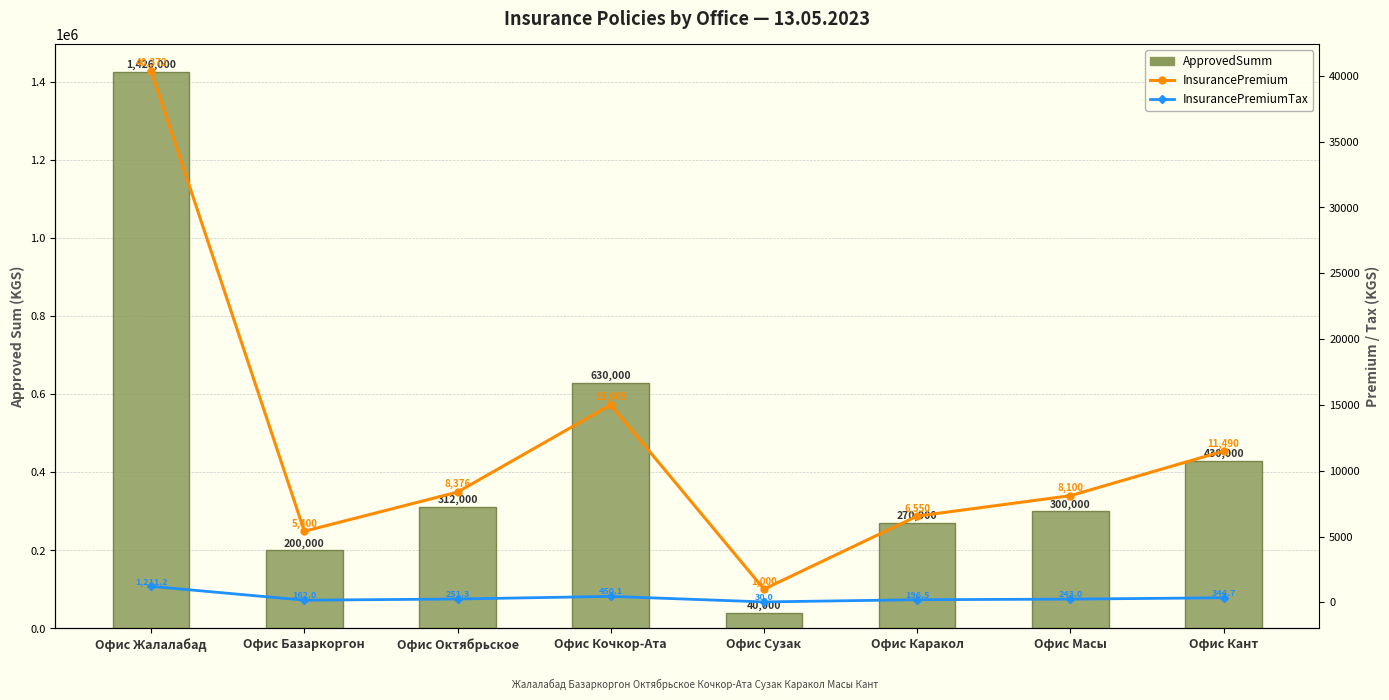

Which series has the largest total across all categories?

ApprovedSumm